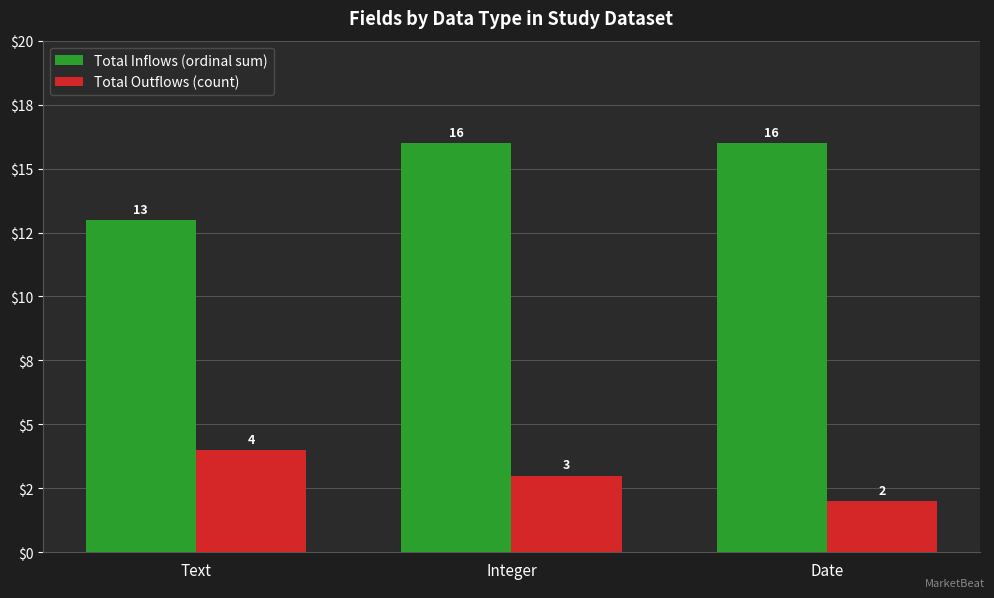

Does the chart contain stacked bars?

No